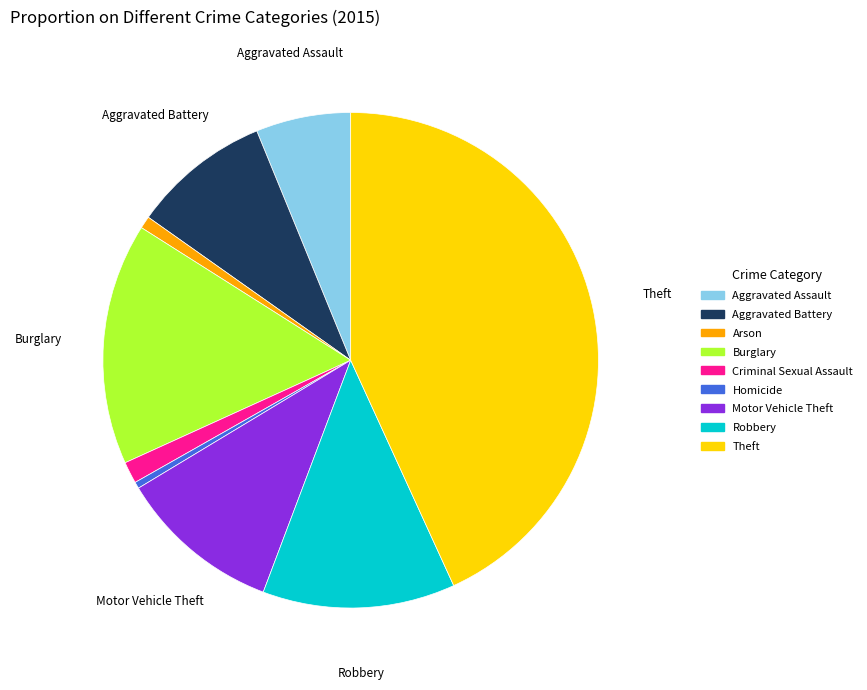

Combined, do Arson and Aggravated Assault account for over 50%?

No